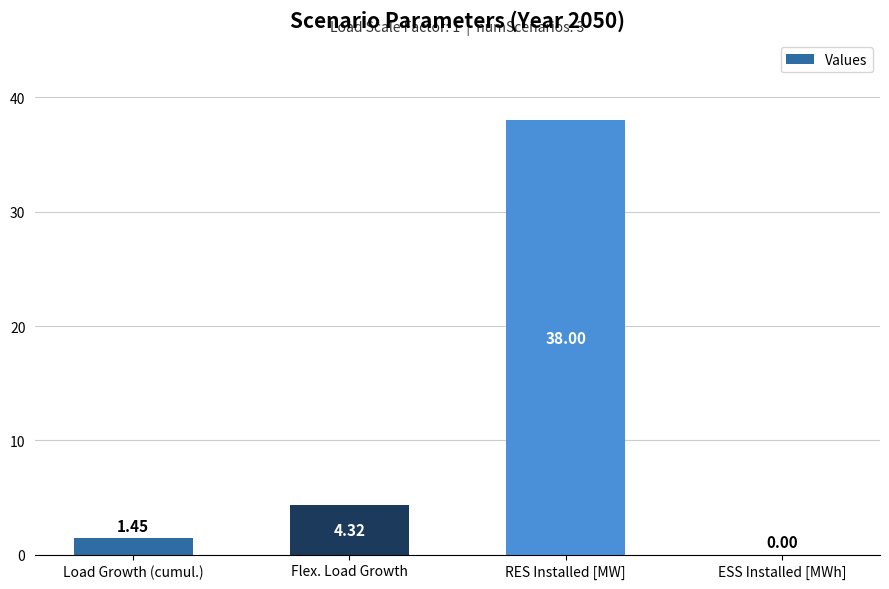

Where is the data nearest to the value 19?

Flex. Load Growth